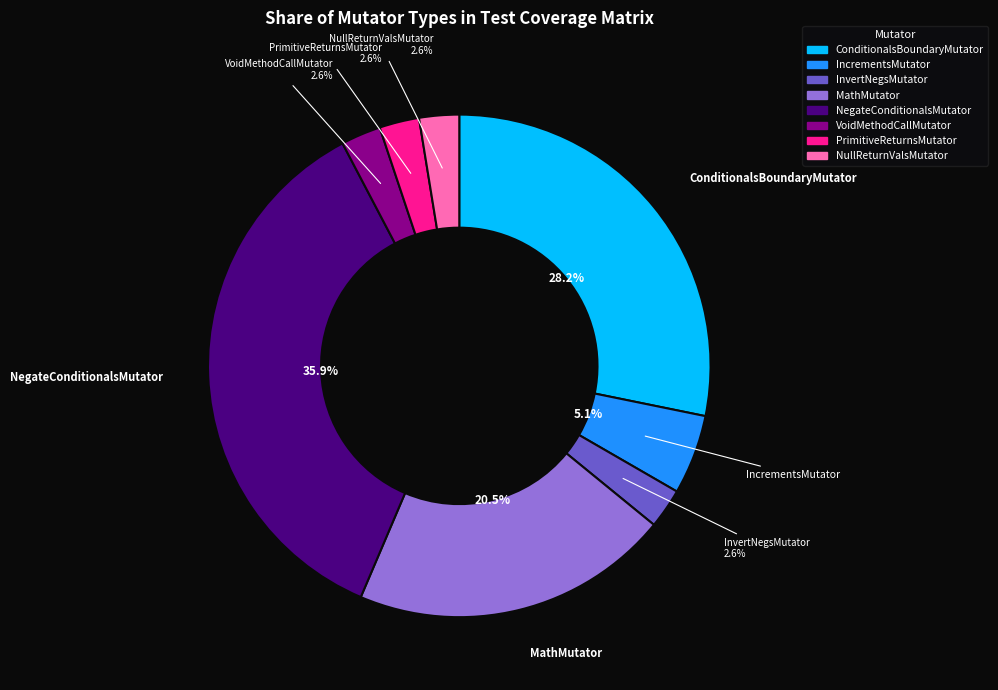

Is it true that NullReturnValsMutator is 15% of the pie?

False